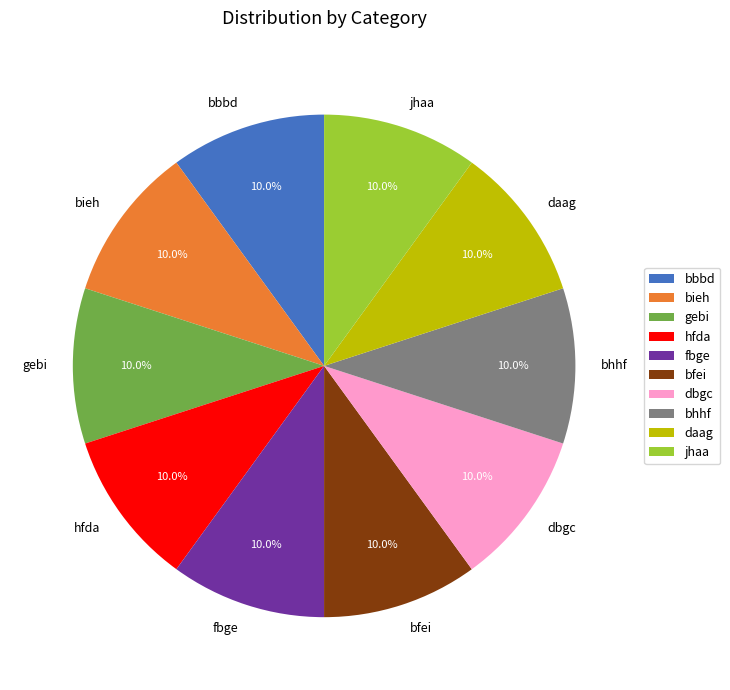

How much of the chart is everything except bbbd?

90.0%